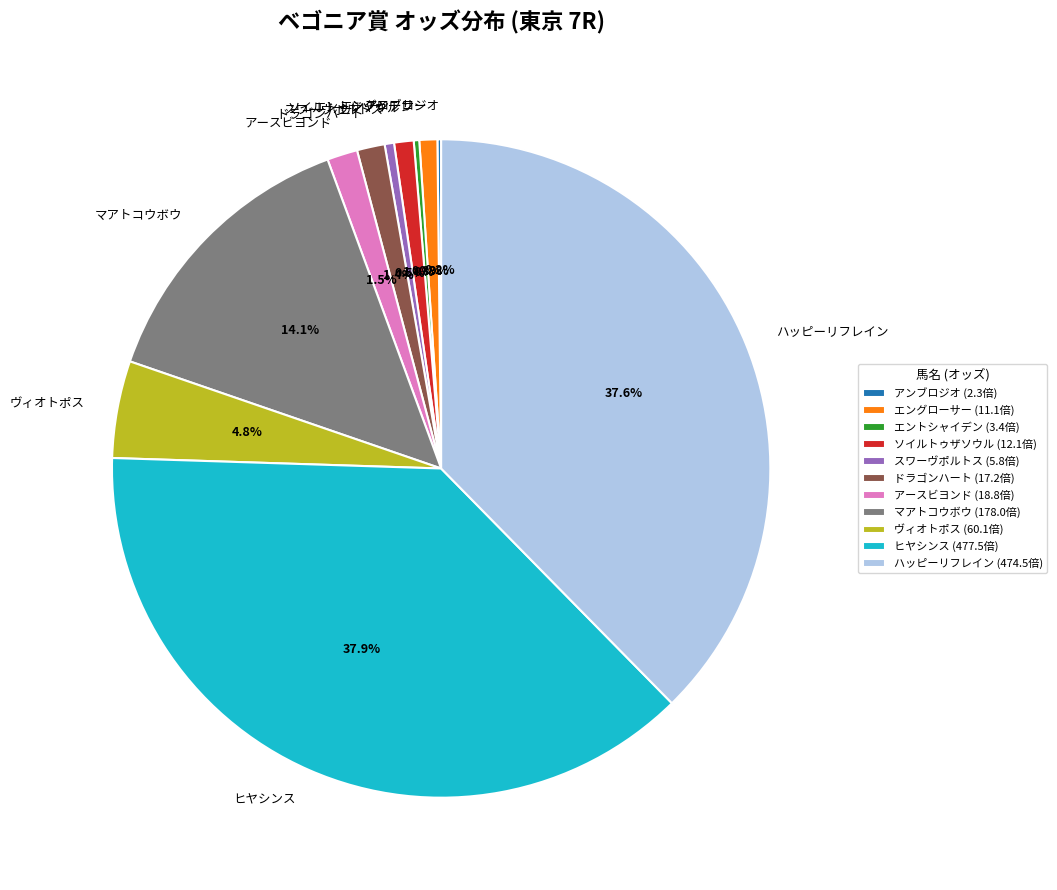

Is there a majority slice in this chart?

No